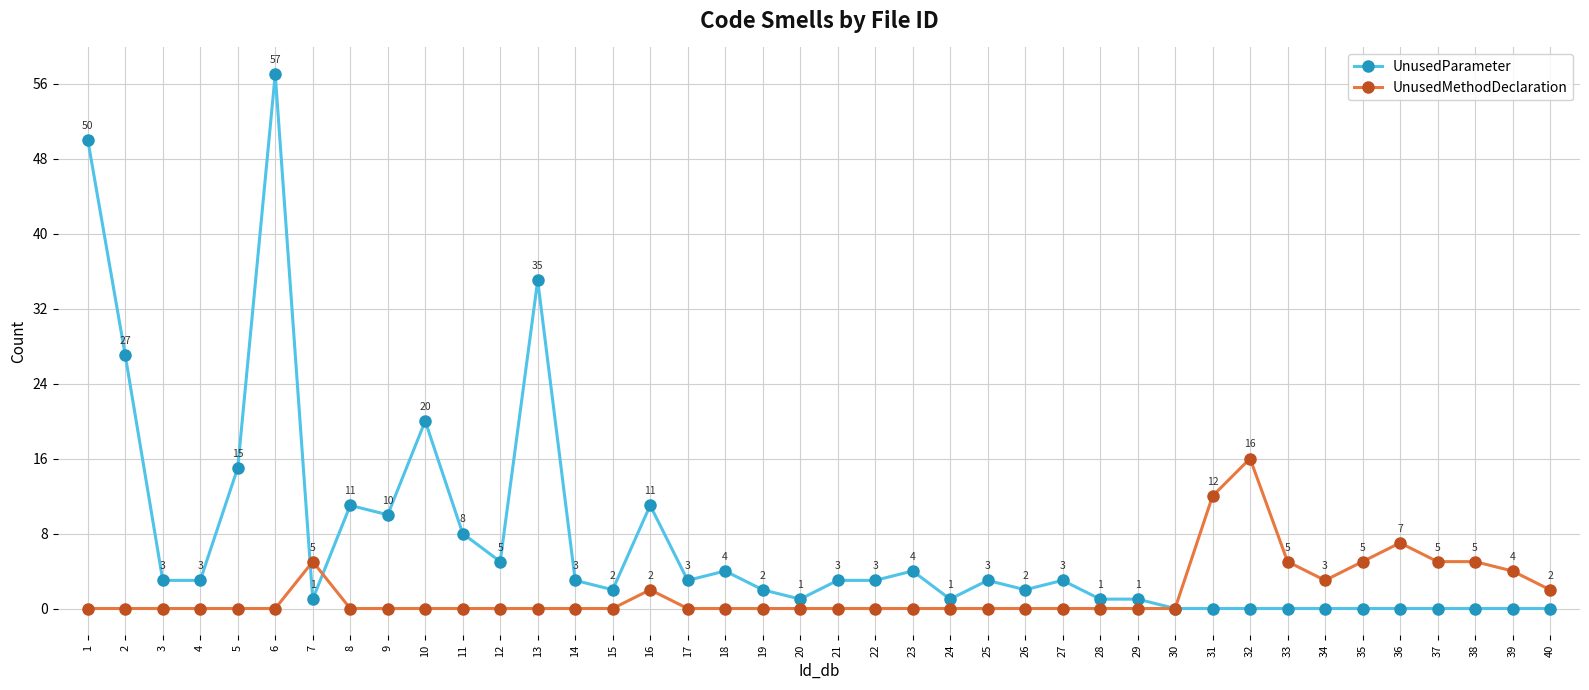

Reading left to right, extract all data points from this chart.

UnusedParameter: 1=50	2=27	3=3	4=3	5=15	6=57	7=1	8=11	9=10	10=20	11=8	12=5	13=35	14=3	15=2	16=11	17=3	18=4	19=2	20=1	21=3	22=3	23=4	24=1	25=3	26=2	27=3	28=1	29=1	30=0	31=0	32=0	33=0	34=0	35=0	36=0	37=0	38=0	39=0	40=0
UnusedMethodDeclaration: 1=0	2=0	3=0	4=0	5=0	6=0	7=5	8=0	9=0	10=0	11=0	12=0	13=0	14=0	15=0	16=2	17=0	18=0	19=0	20=0	21=0	22=0	23=0	24=0	25=0	26=0	27=0	28=0	29=0	30=0	31=12	32=16	33=5	34=3	35=5	36=7	37=5	38=5	39=4	40=2